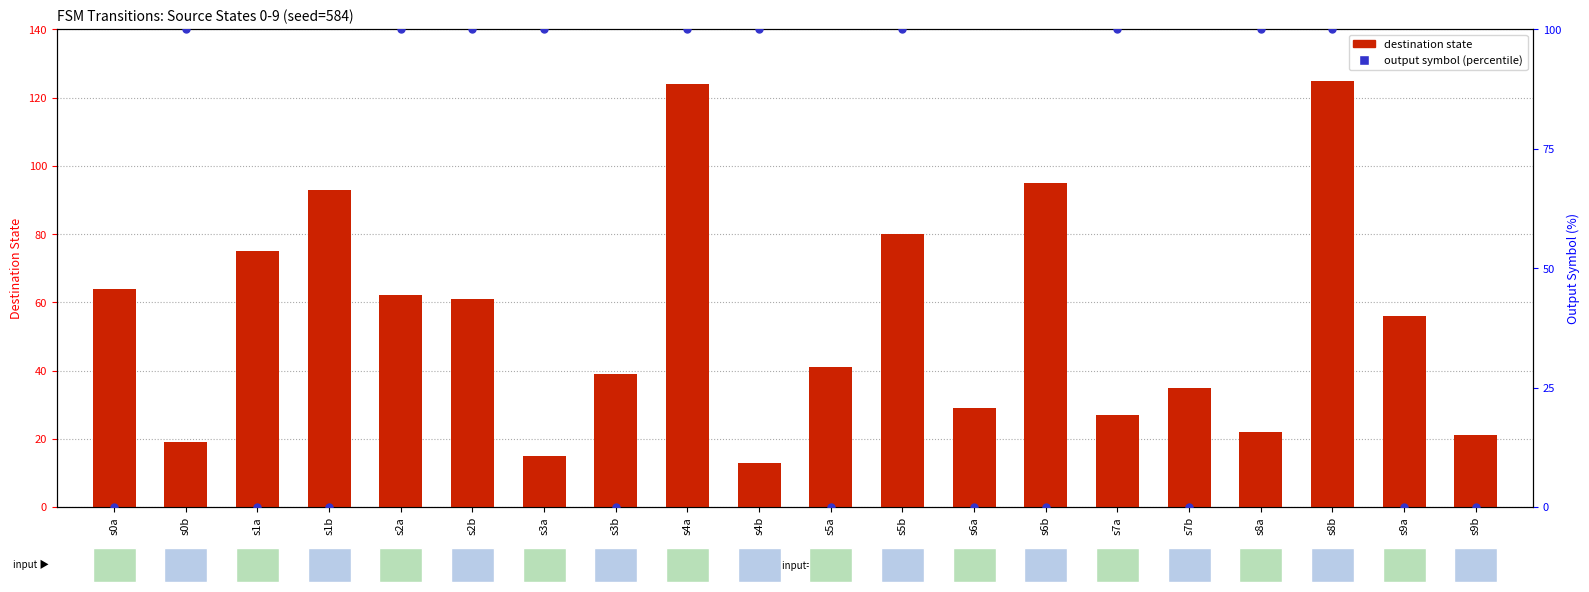

What are all the series names shown in the legend?

destination state, output symbol (percentile)